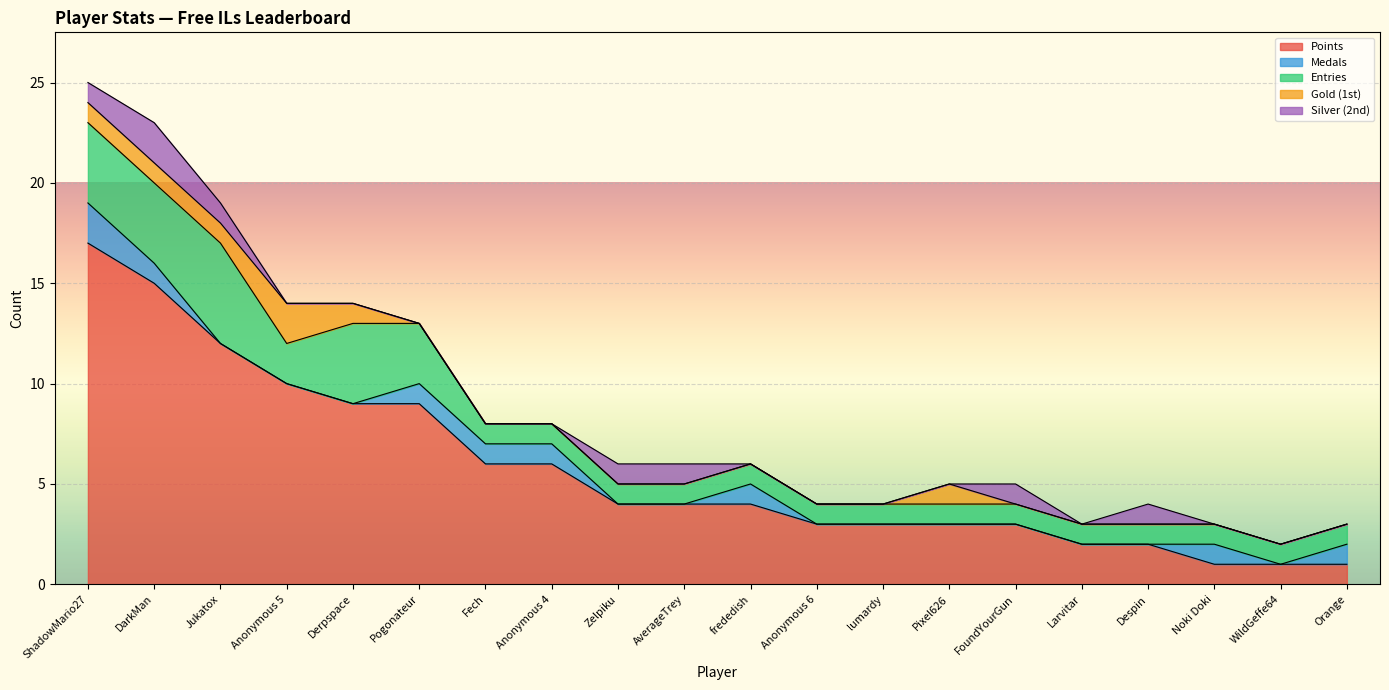

What position from the left is Despin?

17